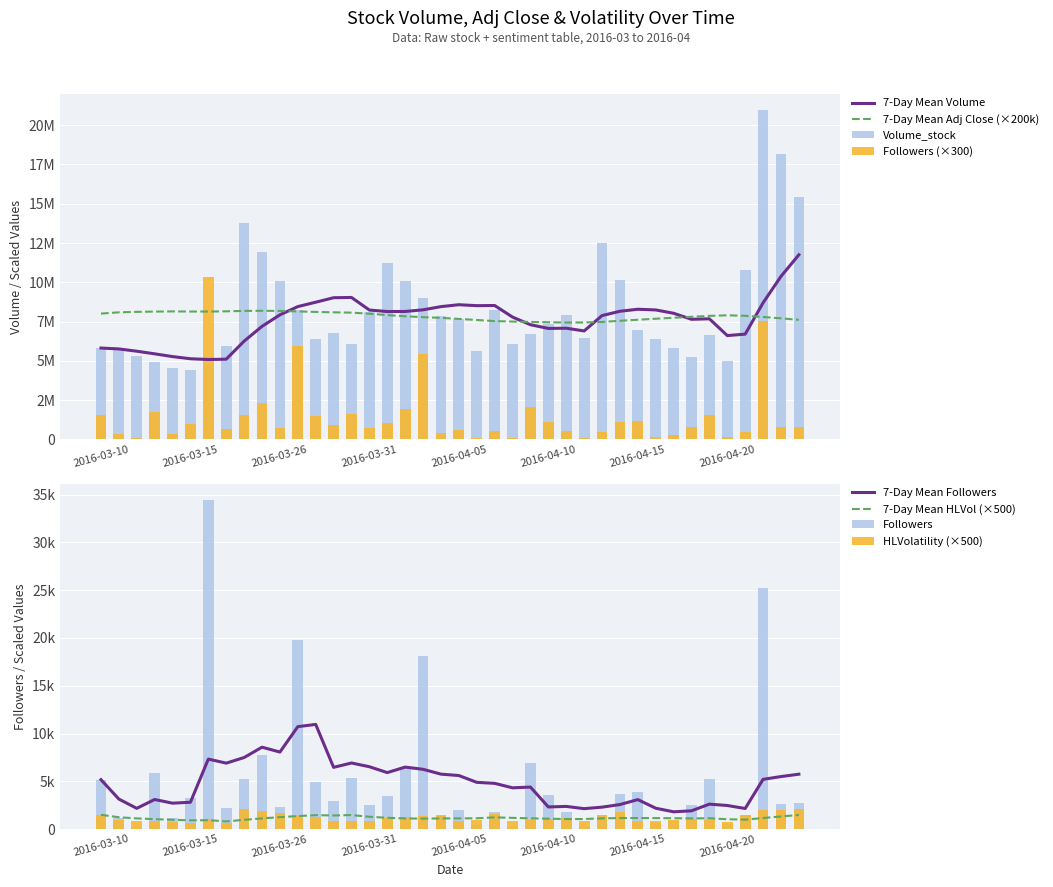

Reading right to left, list all the values displayed in this chart.

Volume_stock: 15426566.7	18183033.3	20939500.0	10782600.0	5018200.0	6650200.0	5245700.0	5824533.3	6403366.7	6982200.0	10133400.0	12493500.0	6426000.0	7932300.0	7317333.3	6702366.7	6087400.0	8206700.0	5650000.0	7648400.0	7831200.0	8968833.3	10106466.7	11244100.0	8138000.0	6076800.0	6794000.0	6402800.0	8238600.0	10074400.0	11910200.0	13746000.0	5960600.0	4792900.0	4445400.0	4568000.0	4945833.3	5323666.7	5701500.0	5814200.0
HLVolatility: 2057.0	2035.1	2013.6	1468.2	756.0	993.4	1041.8	965.6	889.4	813.3	1780.4	1457.8	888.8	1181.2	1058.0	934.3	810.2	1544.9	975.6	854.6	1439.3	1349.5	1260.0	1170.7	887.4	892.0	829.8	1283.5	1504.8	1719.5	1927.9	2130.2	605.1	1032.1	629.6	708.0	798.2	888.7	979.3	1498.5
Followers: 809910.0	790200.0	7559603.6	439496.2	147255.9	1559280.0	757476.9	291450.0	178620.0	1153320.0	1098194.6	446440.2	93207.0	537349.5	1083800.0	2068950.0	66066.7	527244.4	115445.5	586151.6	422731.3	5446153.8	1903860.0	1051050.0	747900.0	1613321.1	888348.4	1486933.3	5930485.7	696675.0	2339100.0	1569670.6	657325.0	10323112.5	991233.3	352875.0	1761112.5	70500.0	333300.0	1551450.0